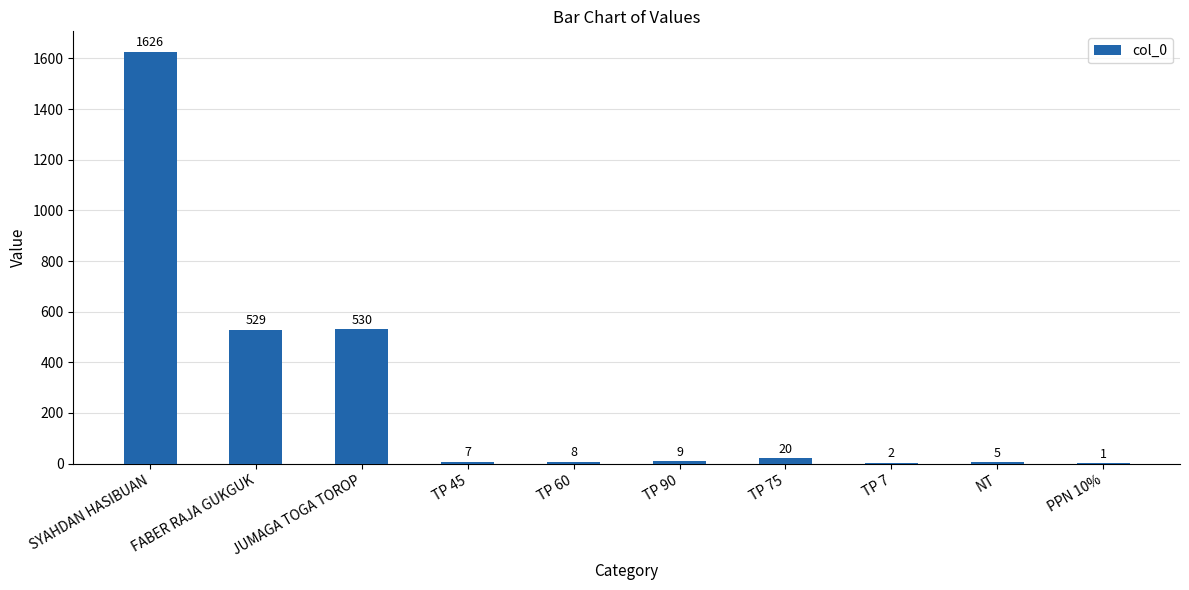

Reading left to right, list all the values displayed in this chart.

SYAHDAN HASIBUAN=1626	FABER RAJA GUKGUK=529	JUMAGA TOGA TOROP=530	TP 45=7	TP 60=8	TP 90=9	TP 75=20	TP 7=2	NT=5	PPN 10%=1